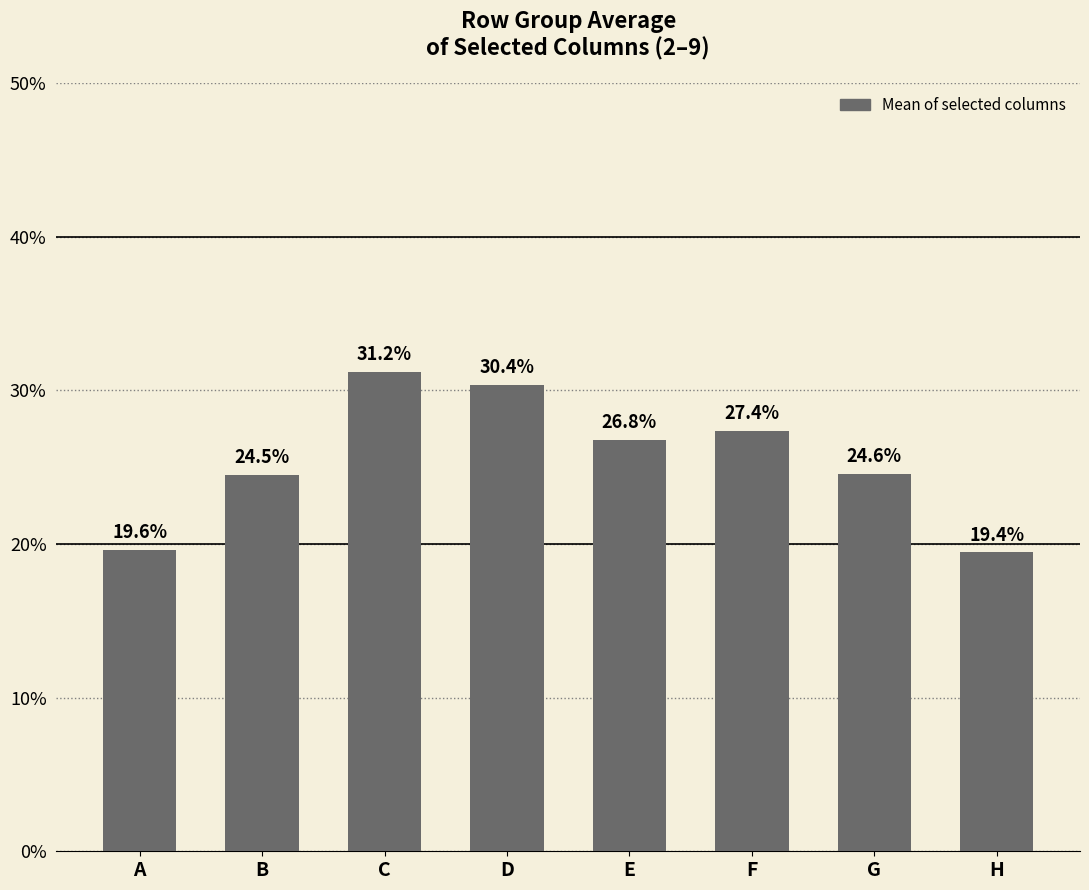

Are the bars horizontal?

No